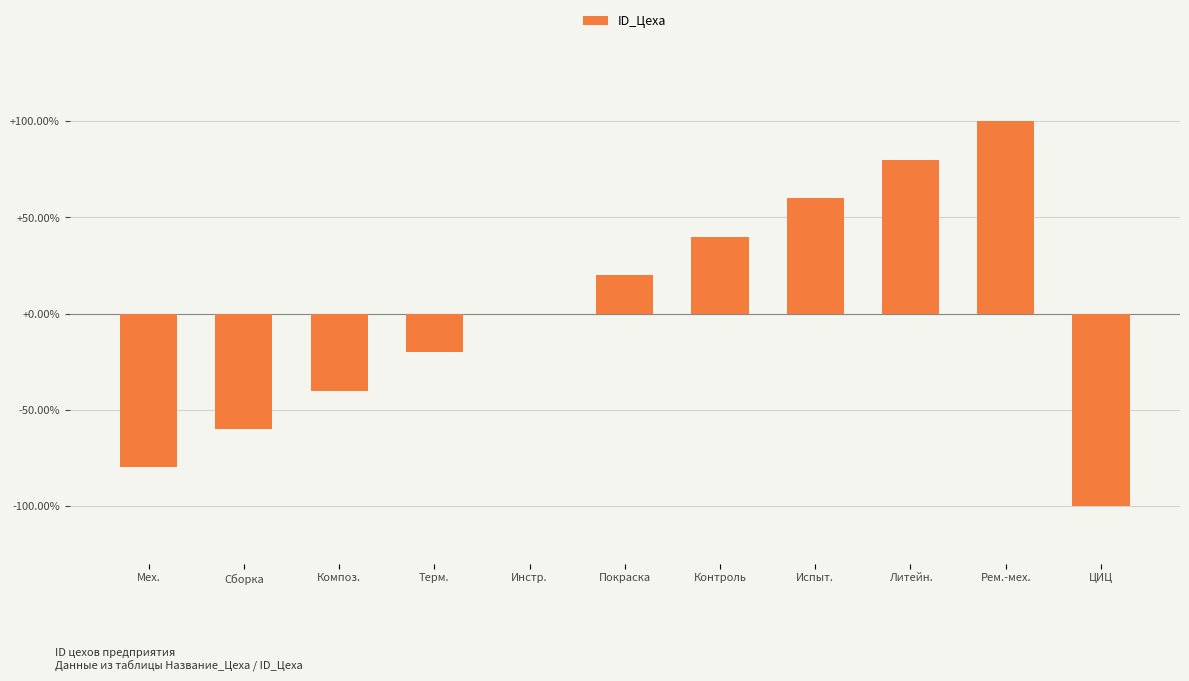

Between Рем.-мех. and Испыт., which is larger?

Рем.-мех.